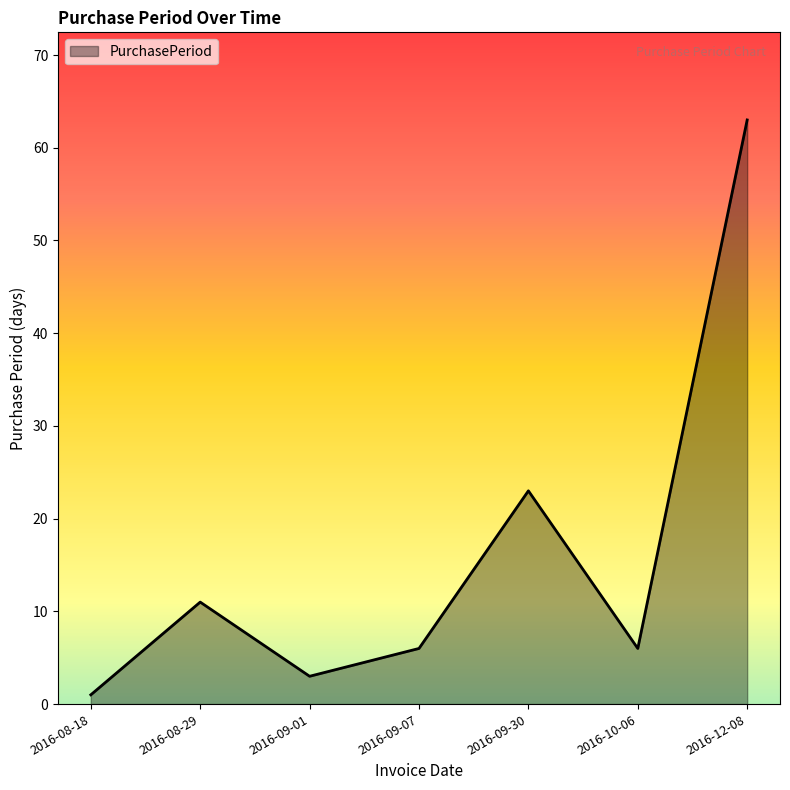

True or false: the data shows 6 at 2016-10-06.

True